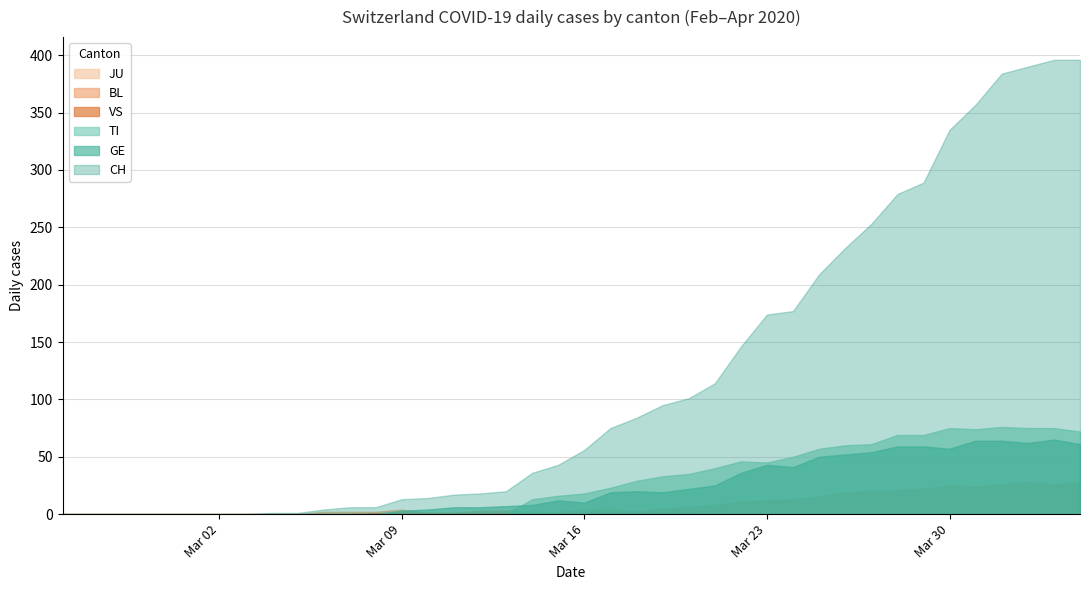

At how many categories does at least one series exceed 19?

23